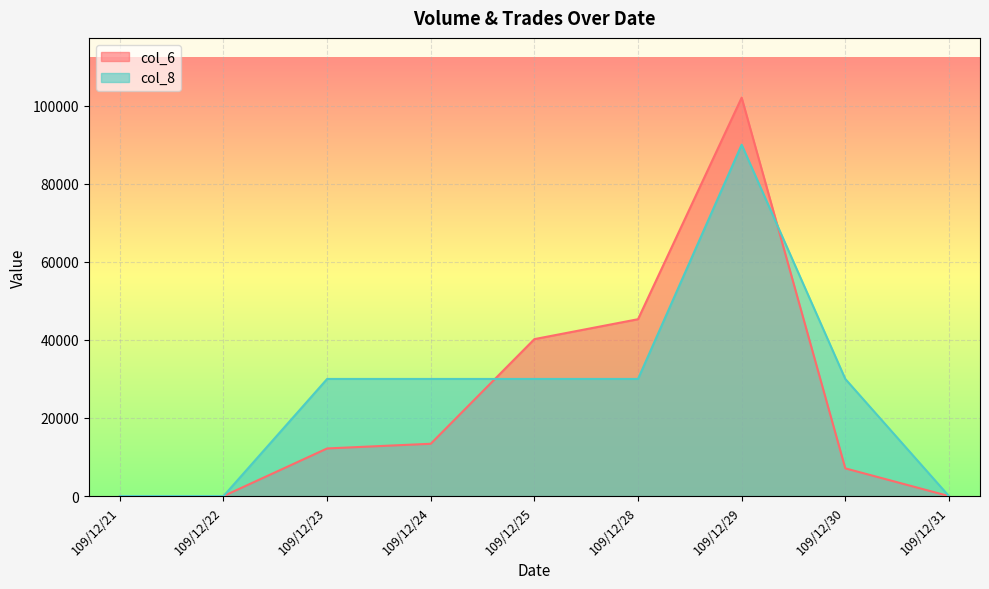

Rank the series at 109/12/30 from lowest to highest value.

col_6, col_8